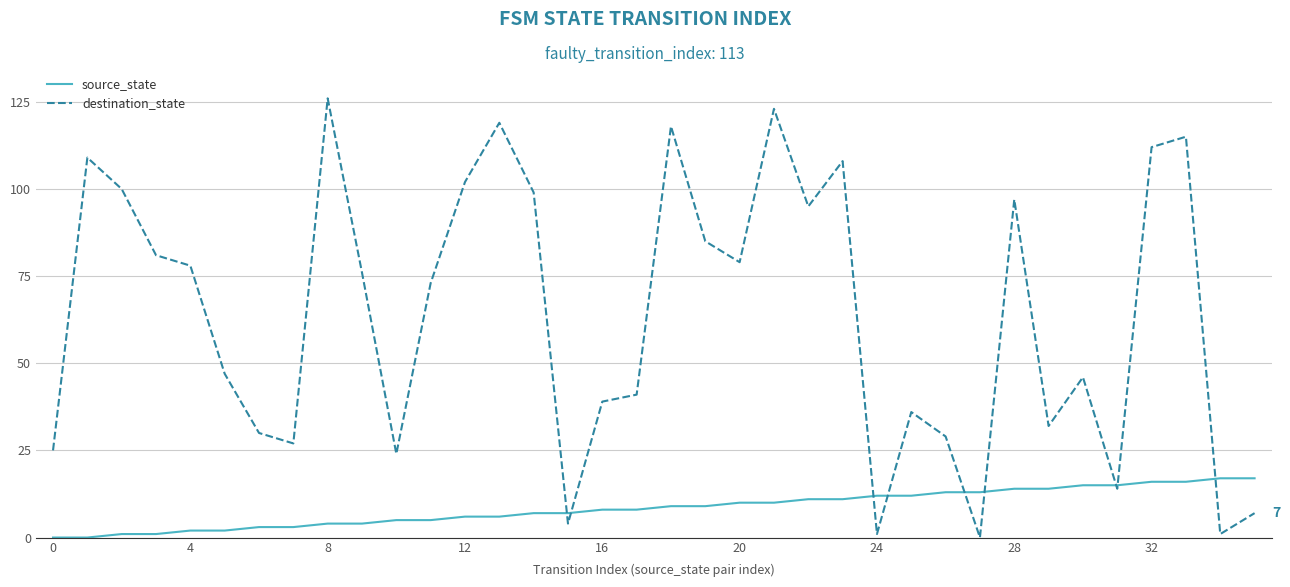

What is the difference between the maximum and minimum values in the destination_state series?

126